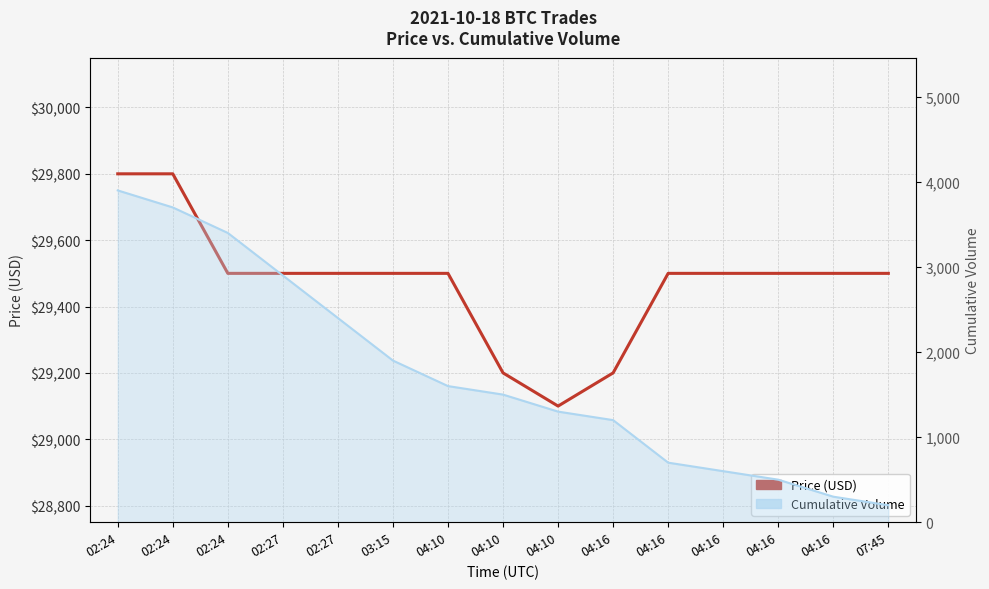

List the labels in order of value, largest first.

02:24, 02:24, 02:24, 02:27, 02:27, 03:15, 04:10, 04:16, 04:16, 04:16, 04:16, 07:45, 04:10, 04:16, 04:10